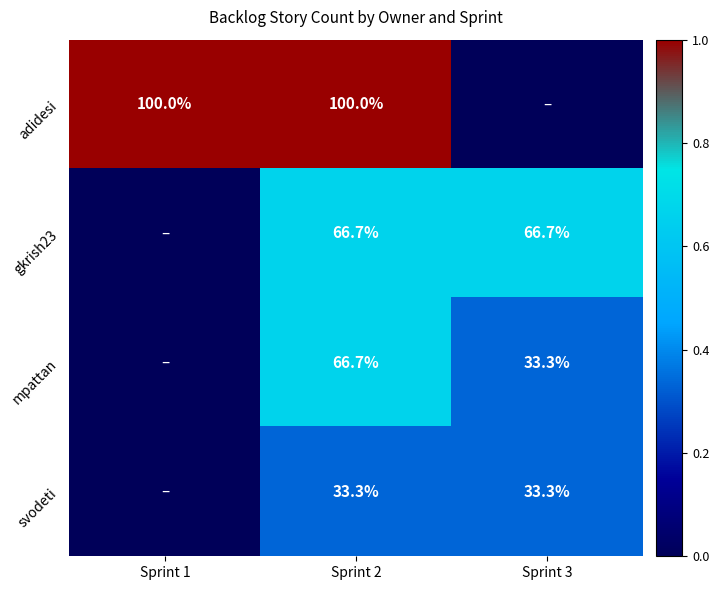

Is it true that mpattan equals 23.7 at Sprint 2?

False